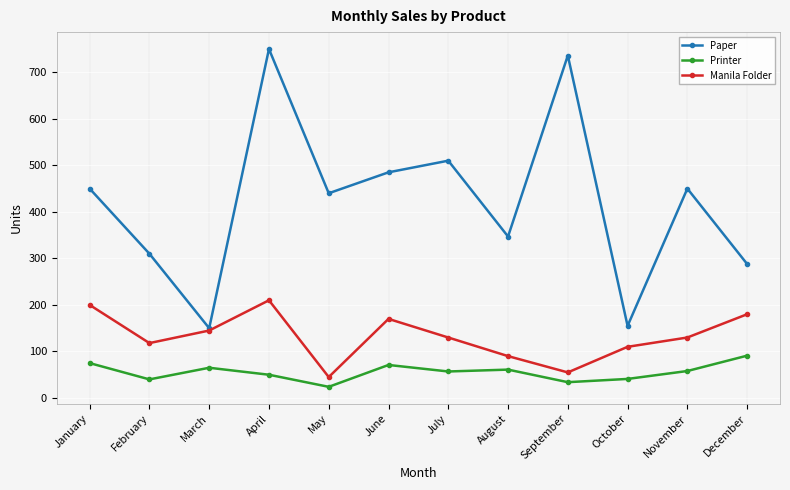

At which category does Manila Folder reach its first local valley?

February